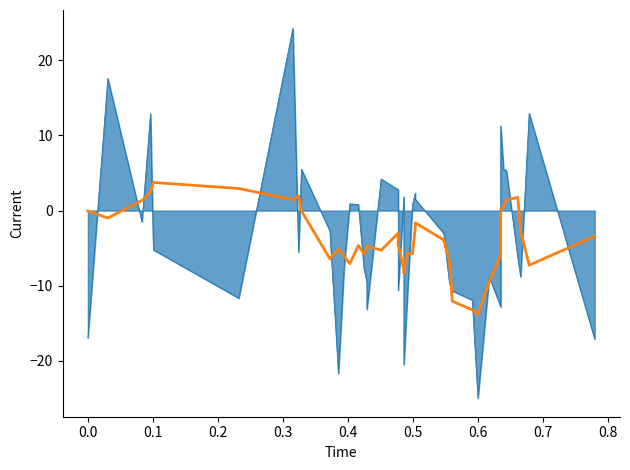

Does the chart display data point markers on the line(s)?

No